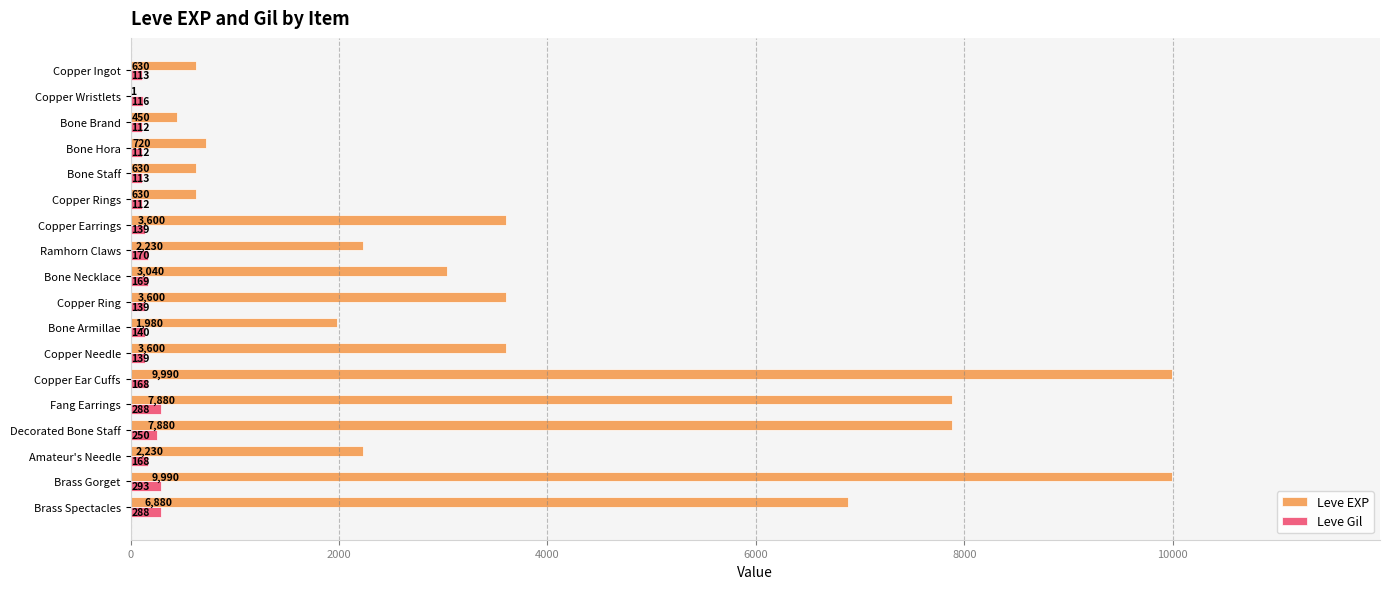

True or false: Leve EXP has a value of 3600 at Copper Ring.

True